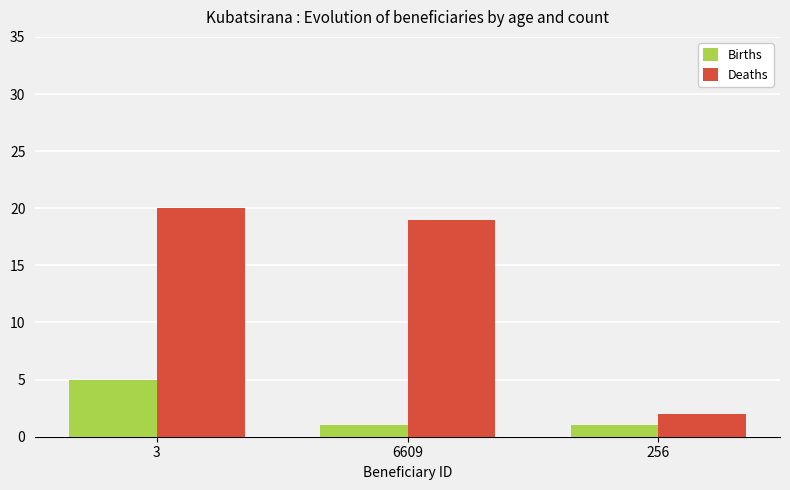

True or false: Deaths has a value of 19 at 6609.

True